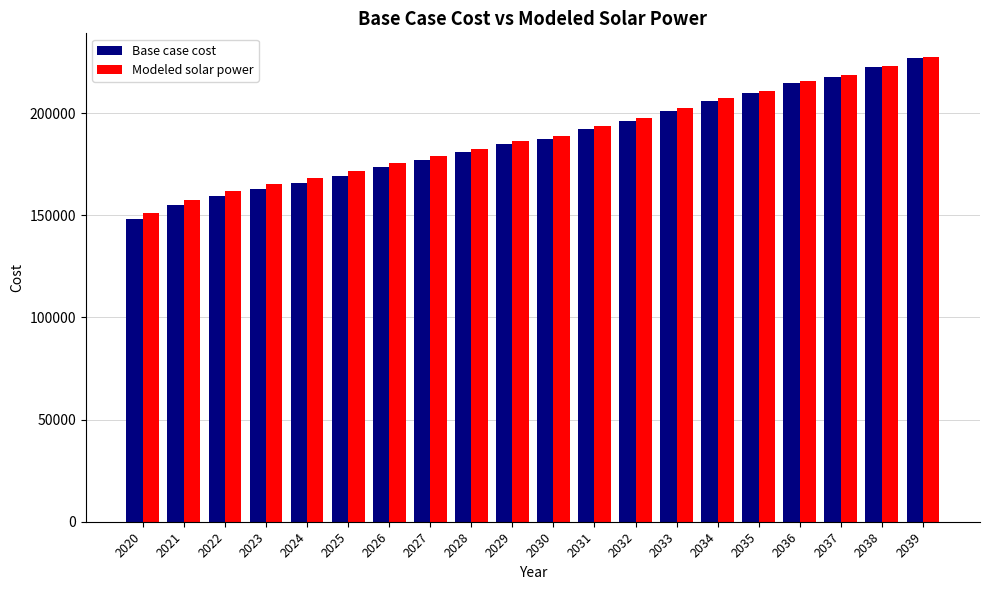

What is the difference between the Modeled solar power values at 2024 and 2020?

17179.9